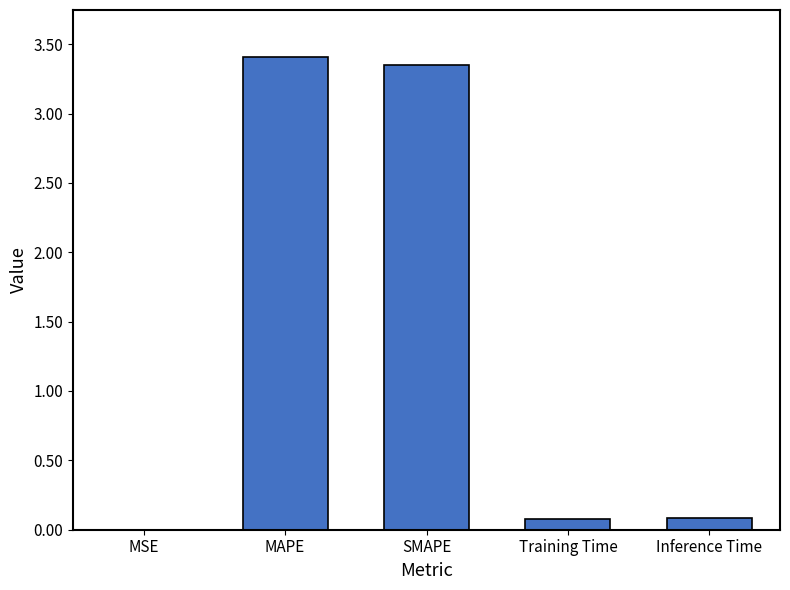

The value at MAPE is 4.8. True or false?

False